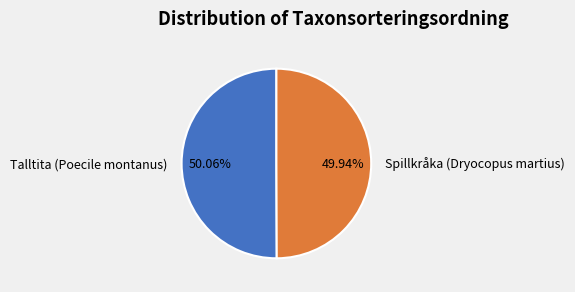

How many slices are in this pie chart?

2